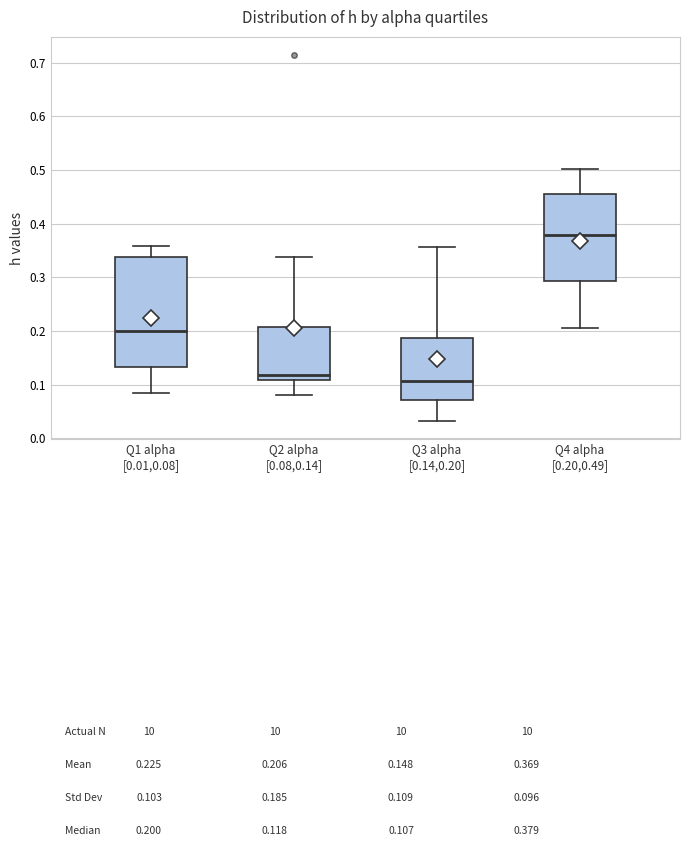

Which box is the tallest, from its lower edge to its upper edge?

Q1 alpha [0.01,0.08]